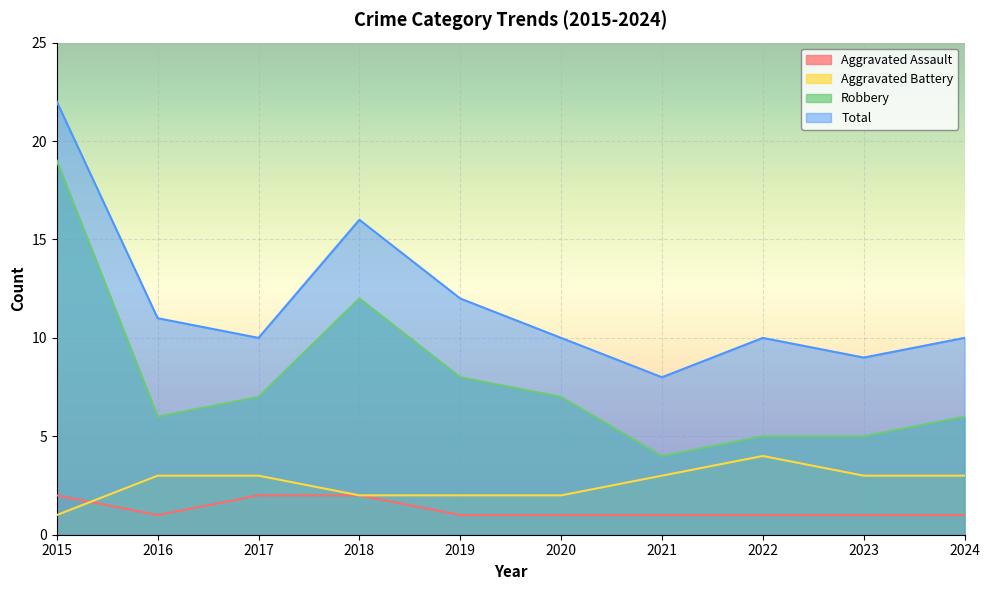

Reading left to right, what are all the values shown in this chart?

Aggravated Assault: 2	1	2	2	1	1	1	1	1	1
Aggravated Battery: 1	3	3	2	2	2	3	4	3	3
Robbery: 19	6	7	12	8	7	4	5	5	6
Total: 22	11	10	16	12	10	8	10	9	10